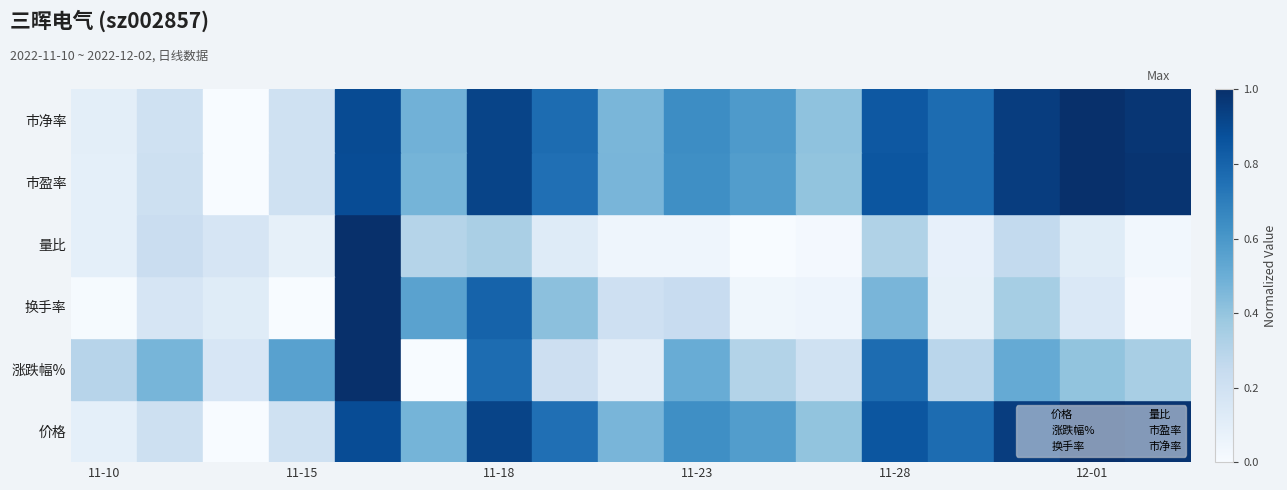

Which series has the largest total across all categories?

市净率